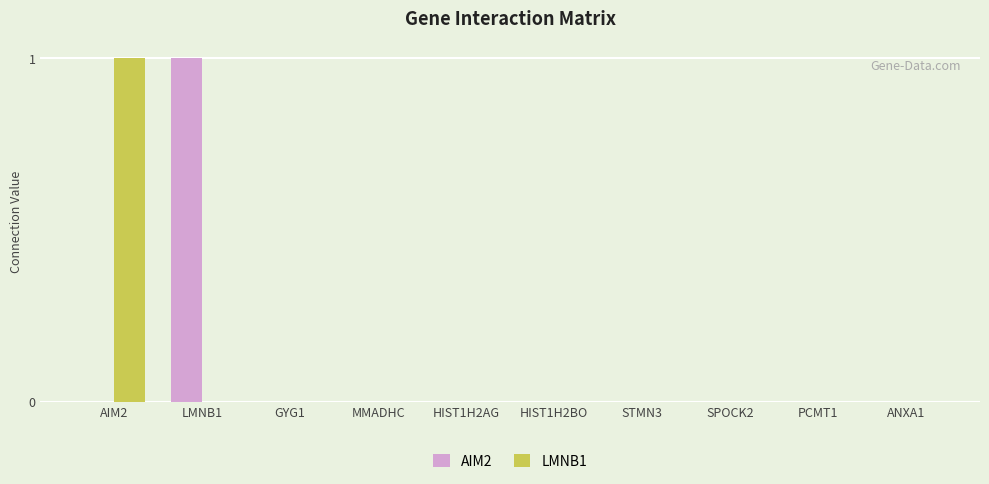

How many categories are shown in the chart?

10